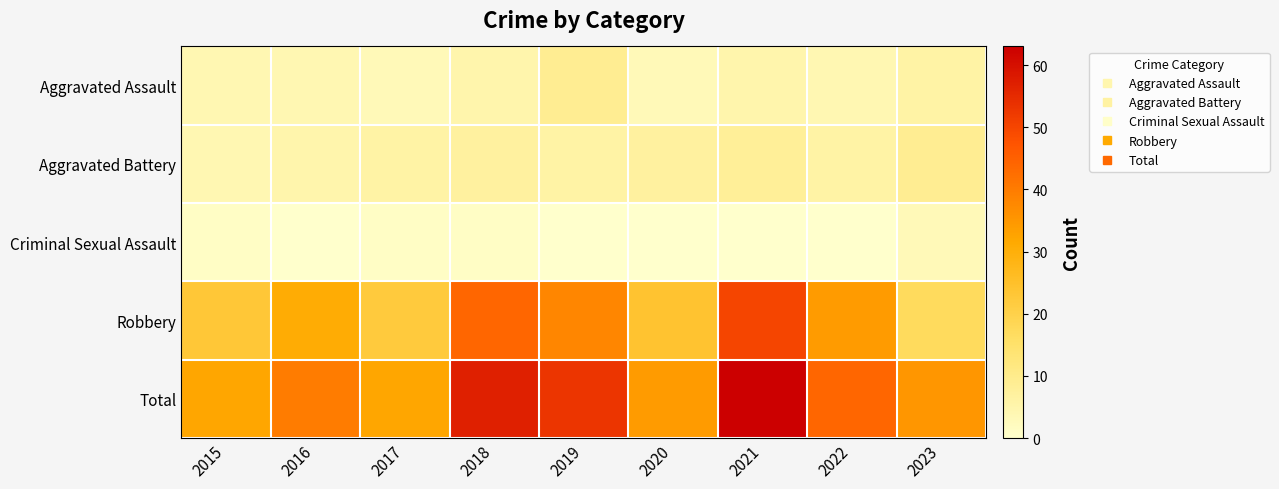

List the series in order of their peak value, highest first.

Total, Robbery, Aggravated Assault, Aggravated Battery, Criminal Sexual Assault